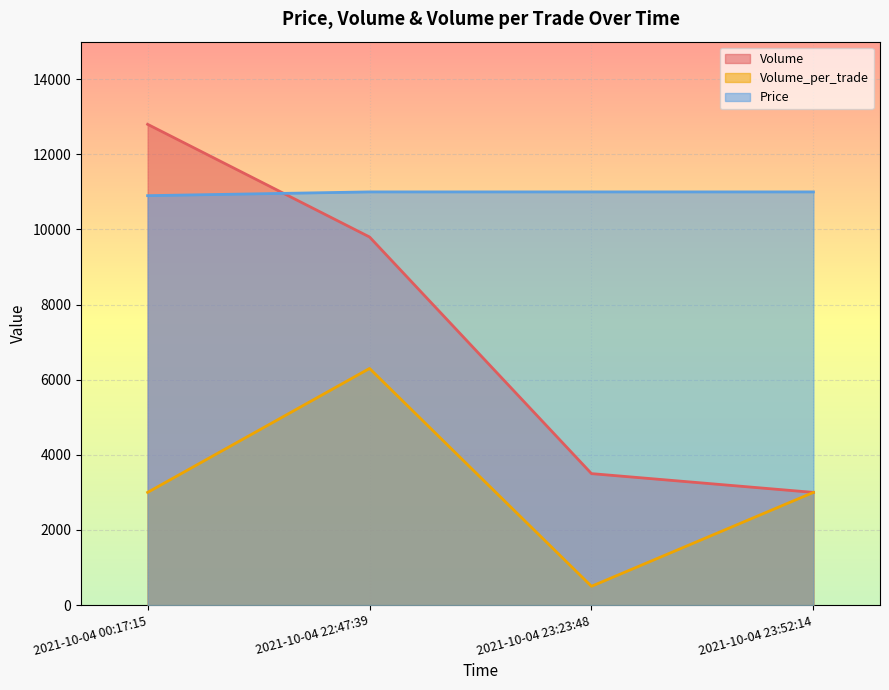

Which series has the largest range (max minus min)?

Volume